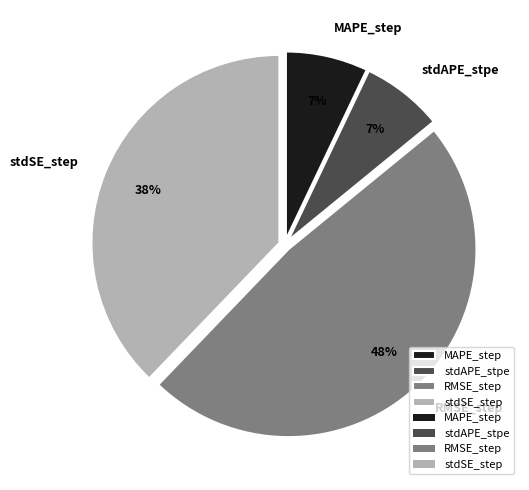

True or false: RMSE_step accounts for 37% of the total.

False